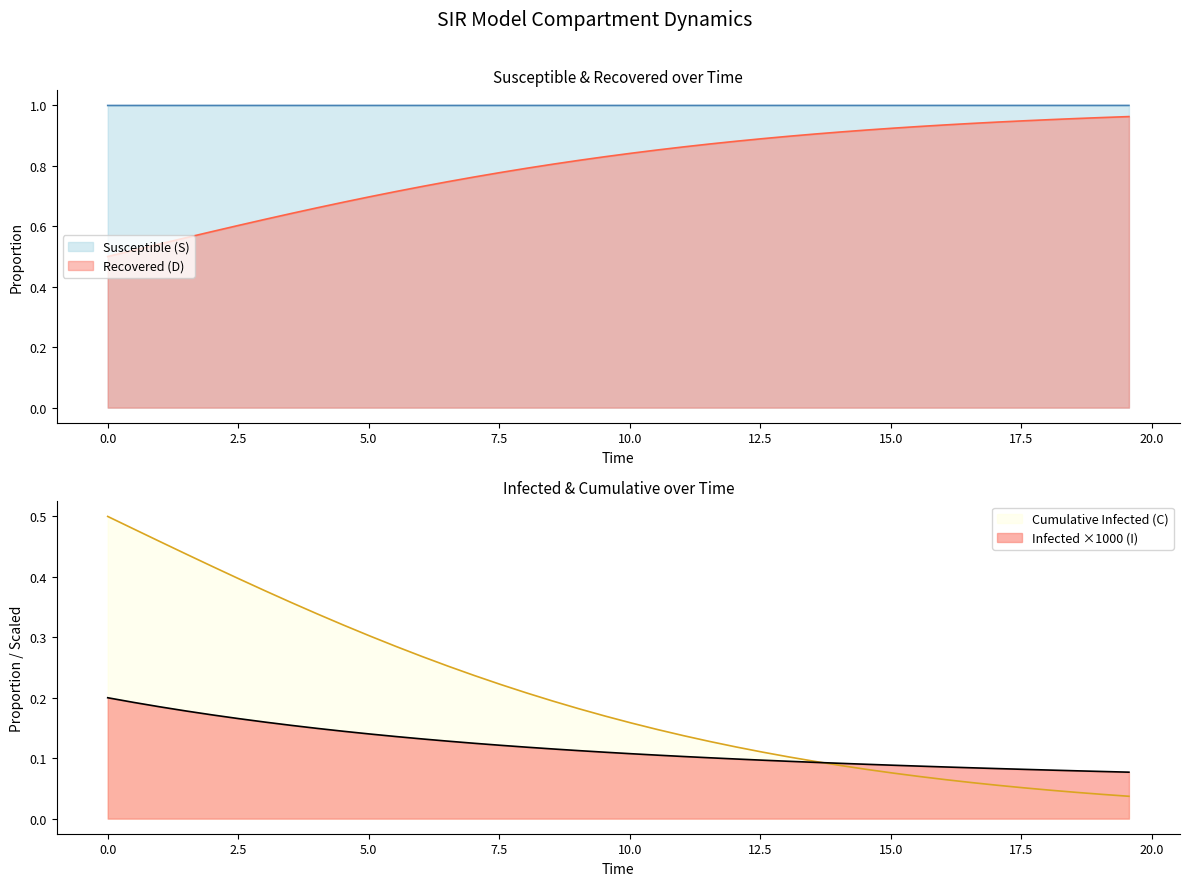

True or false: Susceptible (S) and Recovered (D) cross at least once.

False